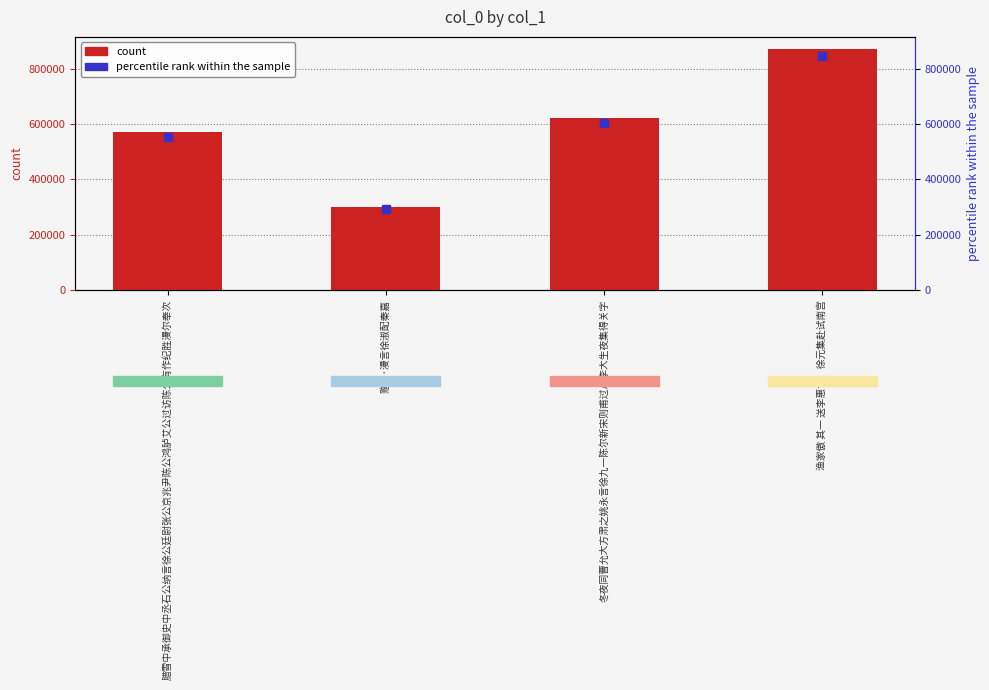

Is it true that the value at 赠别·漫言徐淑配秦嘉 is 487380?

False